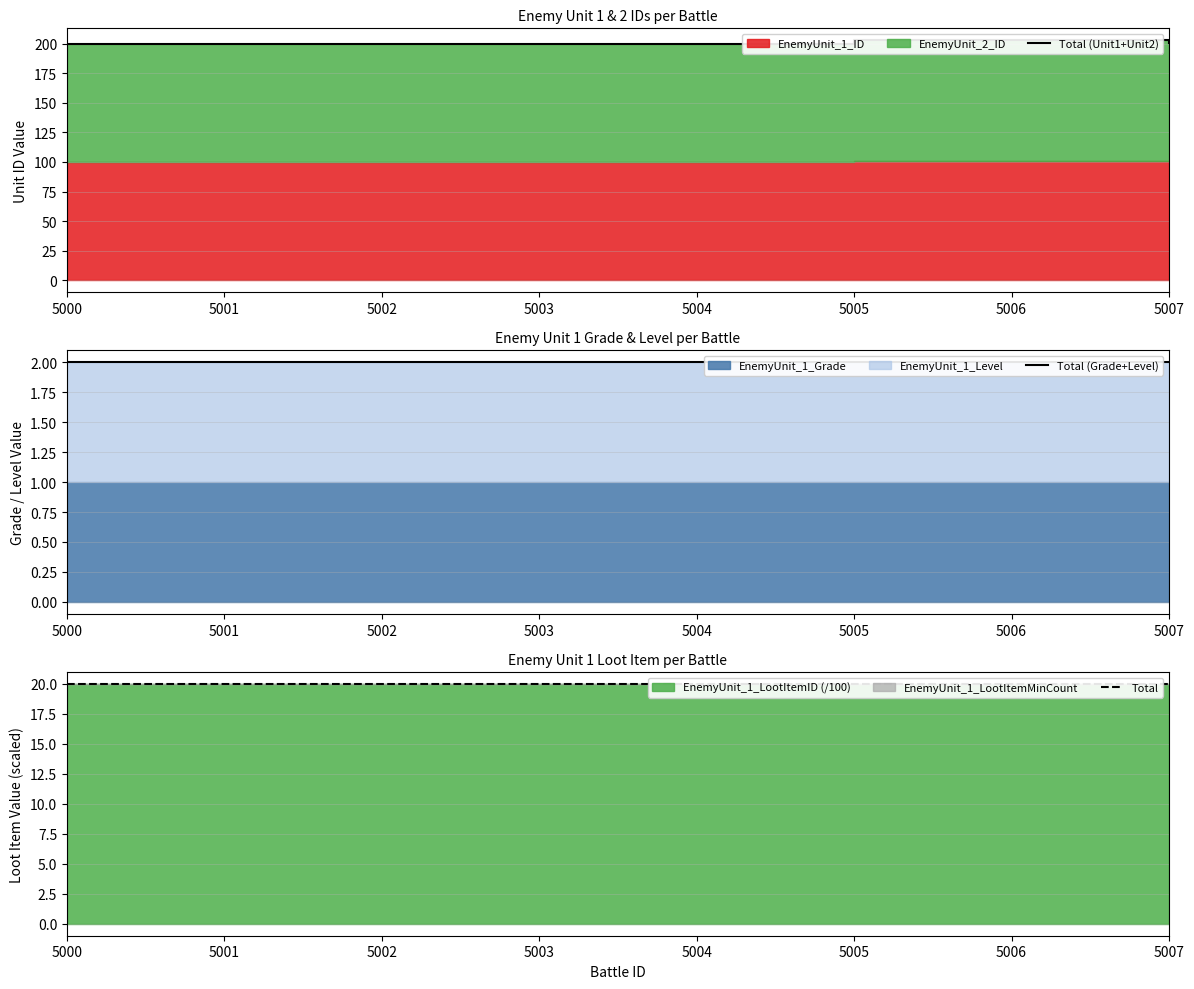

Is it true that Total (Unit1+Unit2) equals 200 at 5004?

True